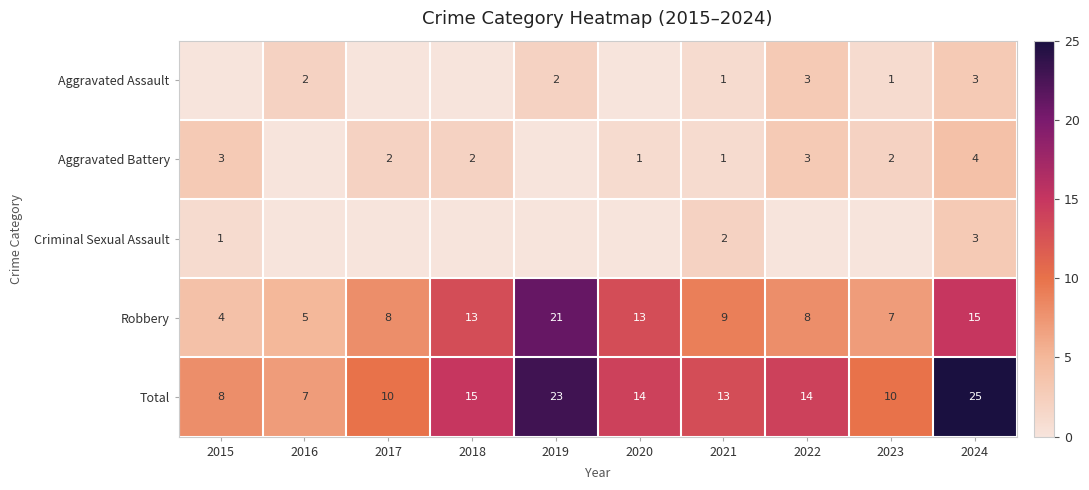

What is the spread (max minus min) of values at 2021?

12